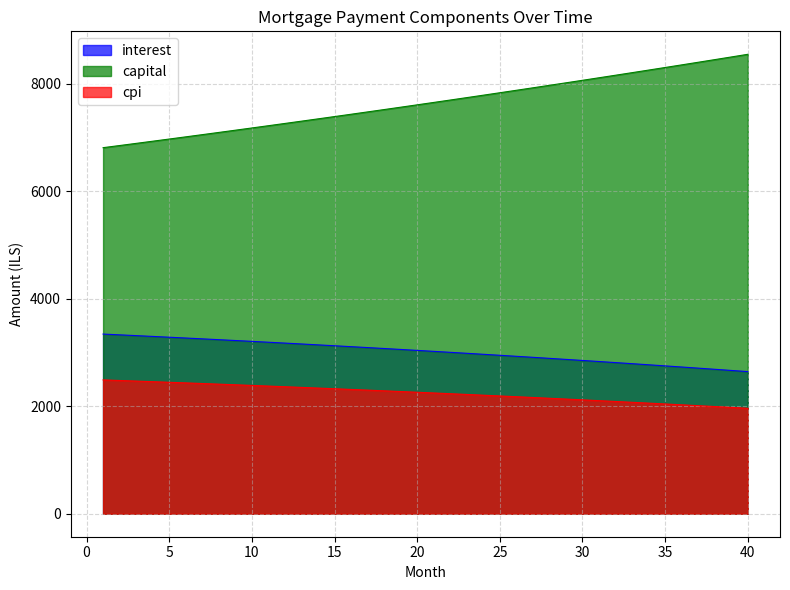

True or false: interest and cpi intersect in this chart.

False